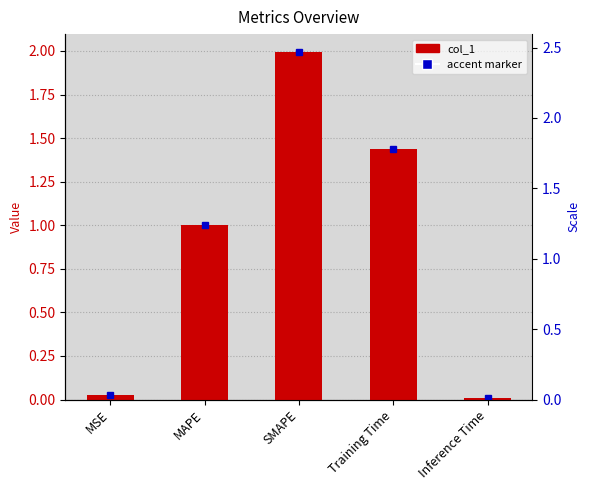

How many bars are there in total?

5